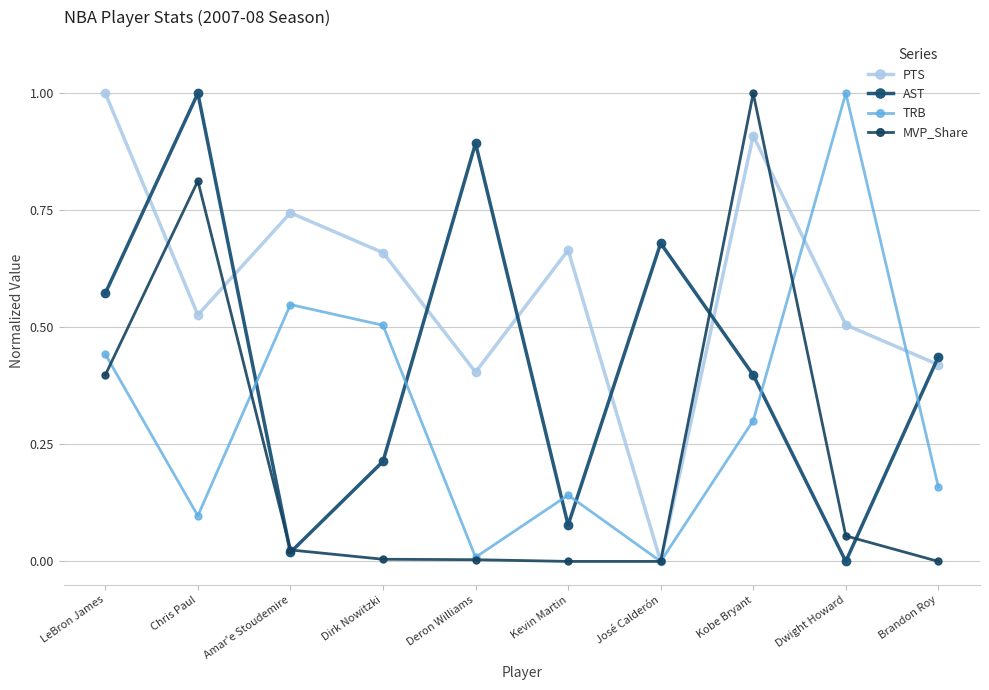

What is the label of the 8th point from the left?

Kobe Bryant